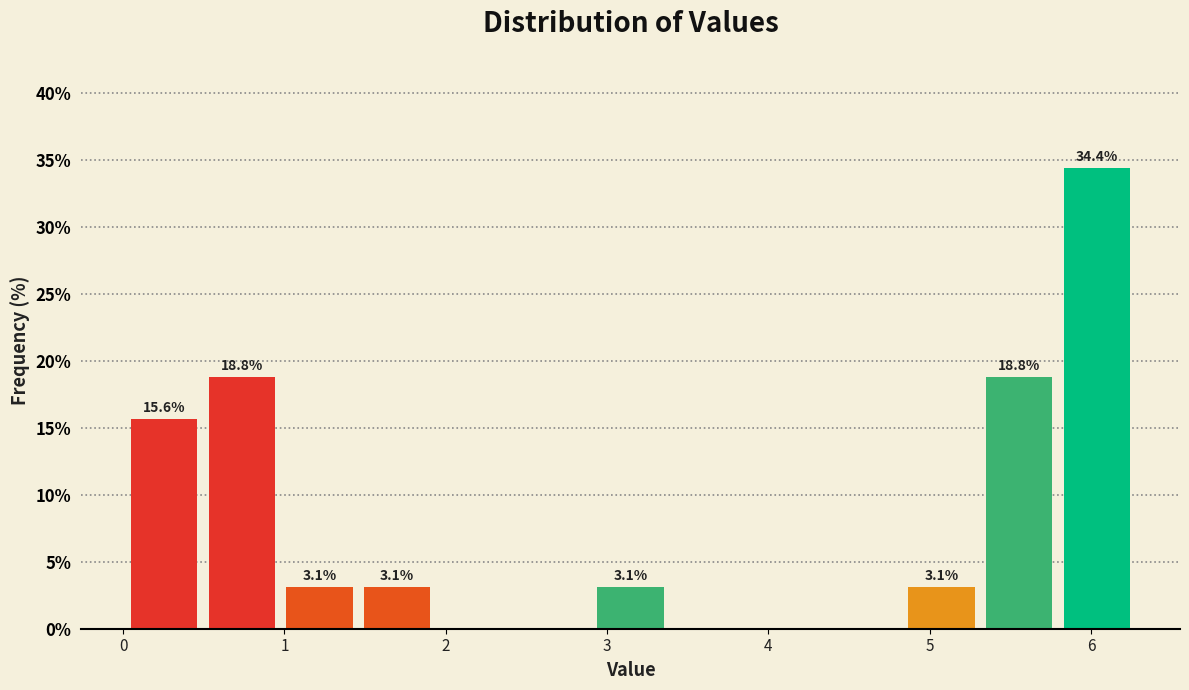

Which range on the x-axis has the tallest bar?

5.8 to 6.3